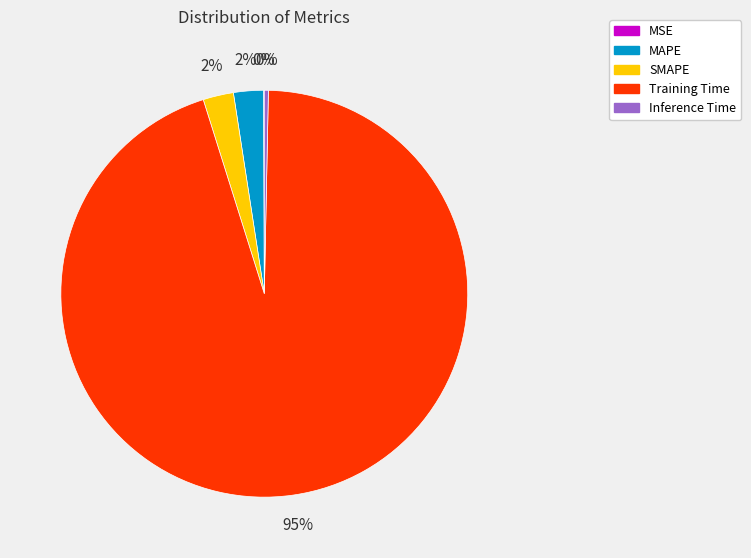

To the nearest percent, what is the average slice percentage?

20%